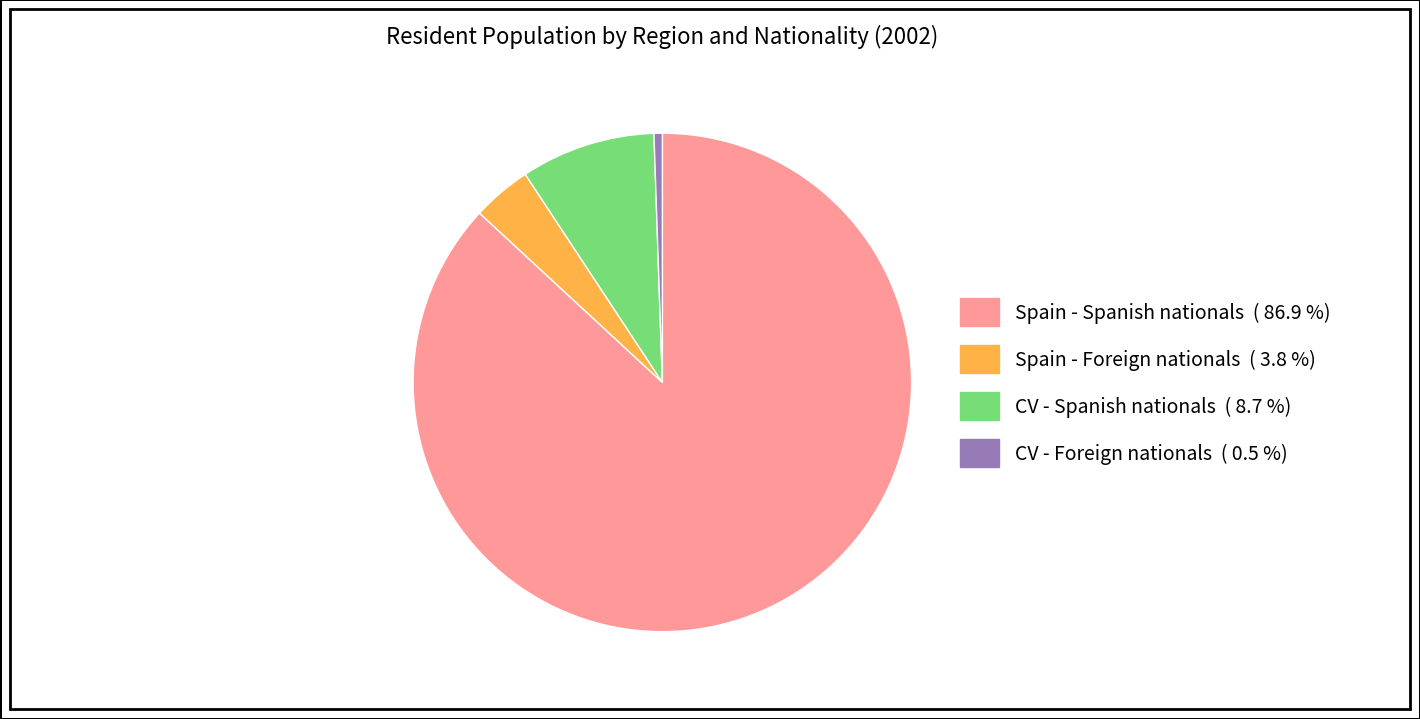

Is there any slice that represents more than half of the pie?

Yes